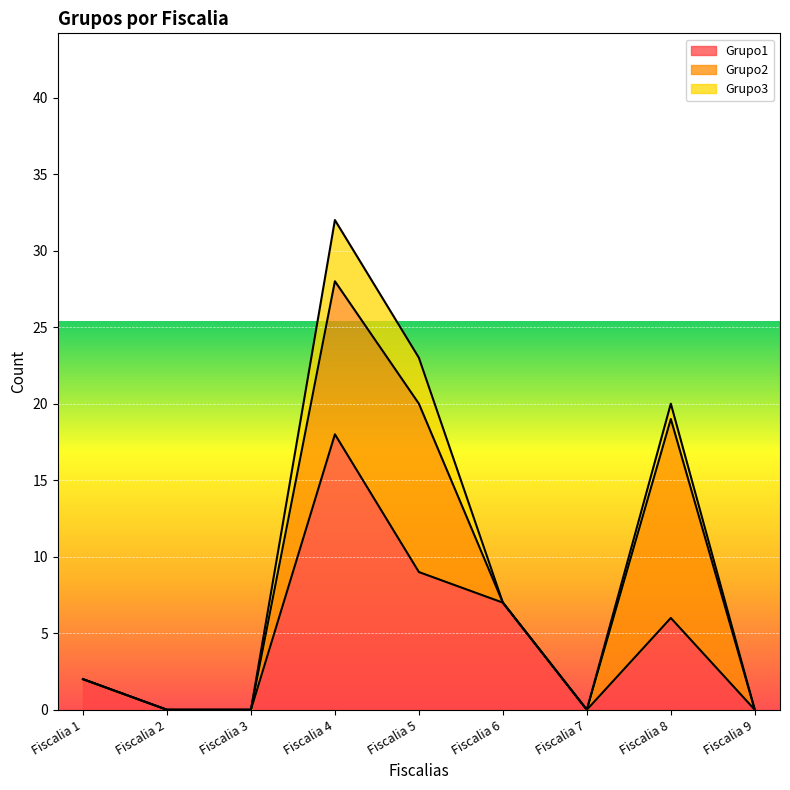

At which category is the sum across all series the highest?

Fiscalia 4